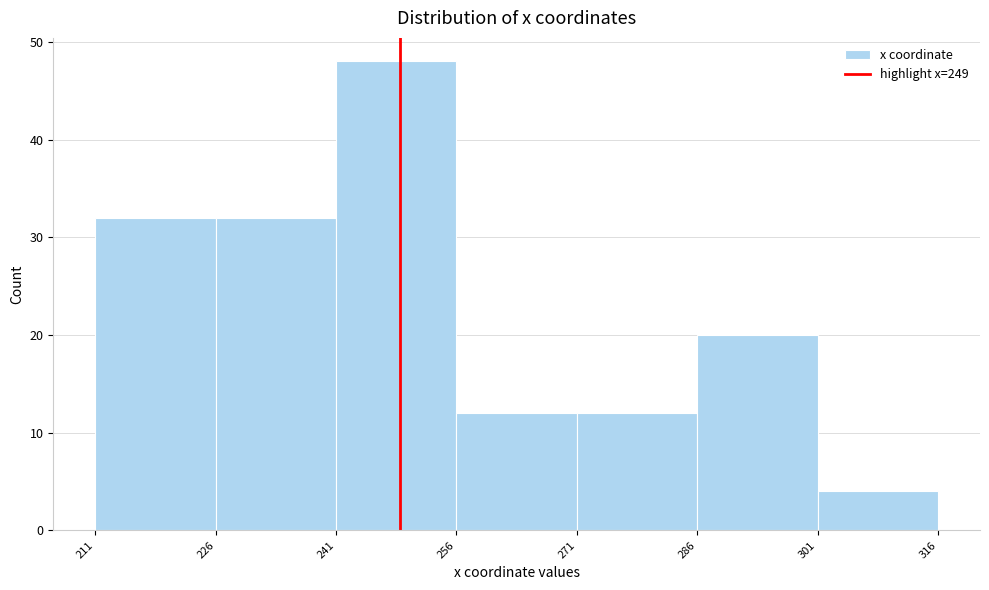

Reading left to right, list every bar in this chart as the range it spans on the x-axis followed by its height. The values are not printed on the chart, so give them approximately, as read against the axis.

211 to 226: 32
226 to 241: 32
241 to 256: 48
256 to 271: 12
271 to 286: 12
286 to 301: 20
301 to 316: 4